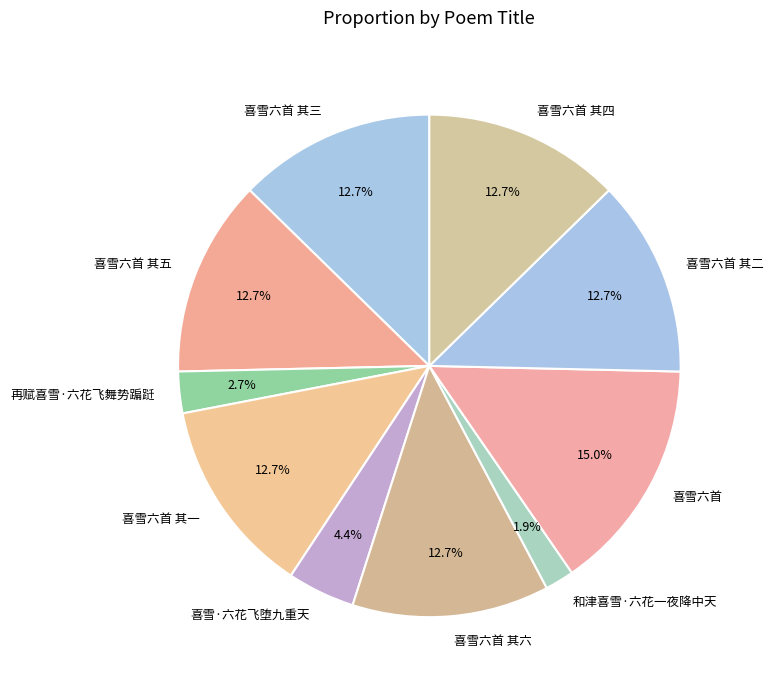

How many segments does this pie chart have?

10